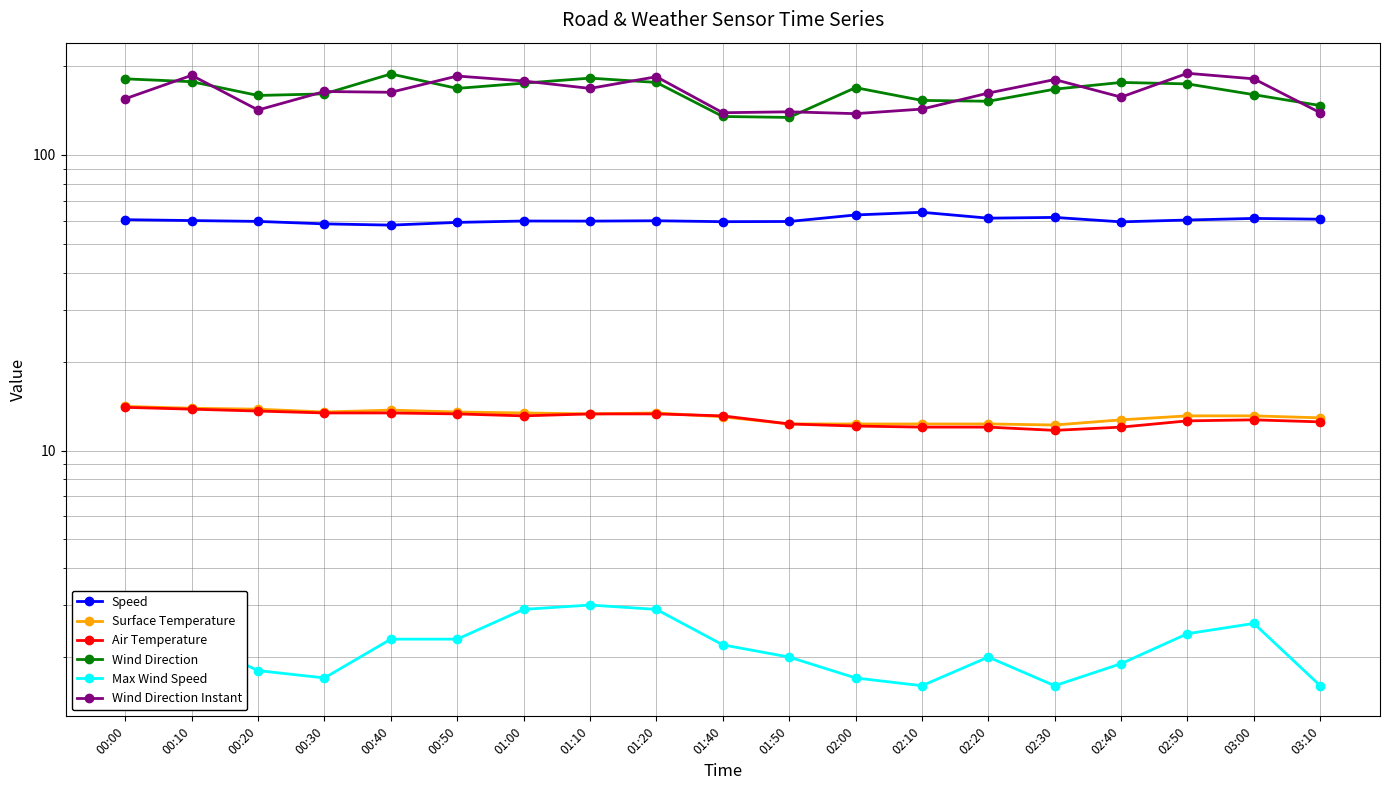

At which category does the chart reach its peak across all series?

02:50